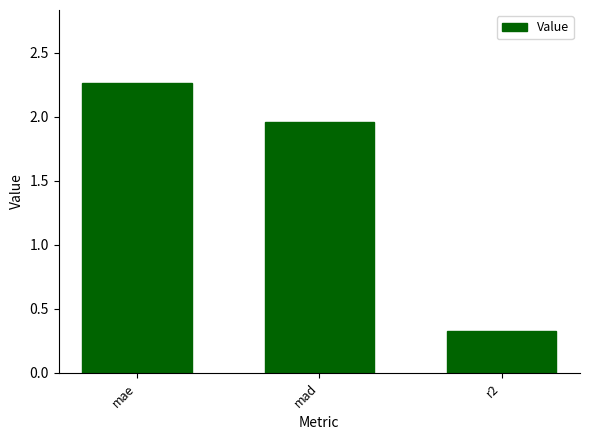

Which label corresponds to the largest value in the chart?

mae